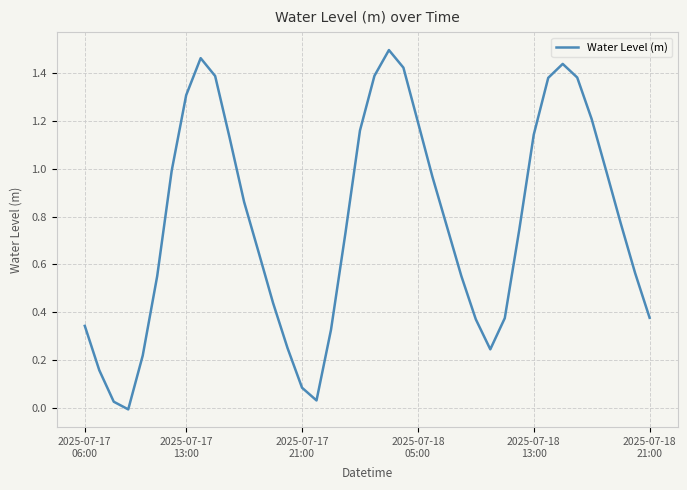

How many lines are shown in the chart?

1